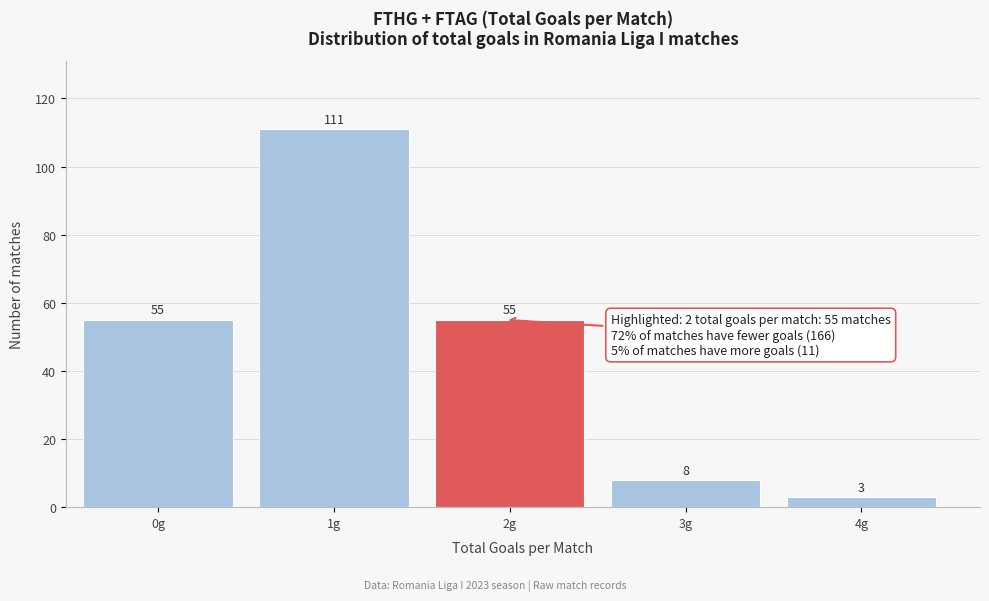

Reading left to right, transcribe all the data shown in this chart.

55	111	55	8	3